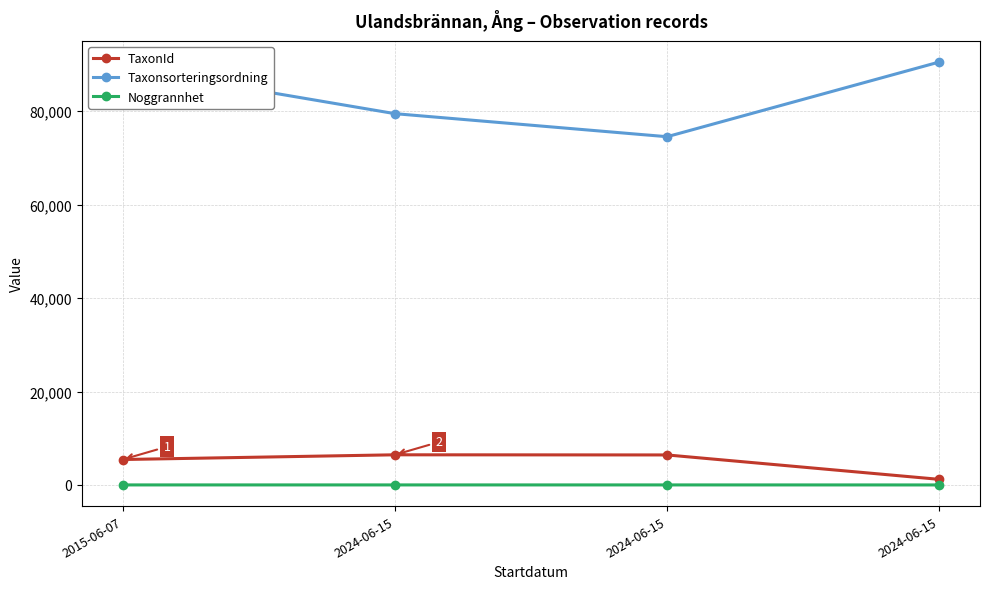

Is this an area chart (filled region under the line)?

No